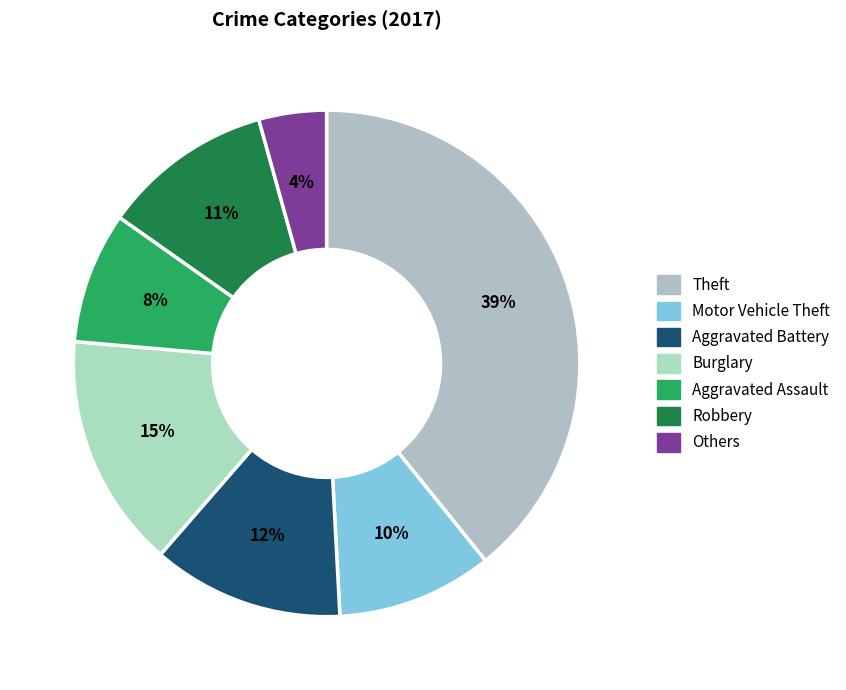

How many slices are in this pie chart?

7